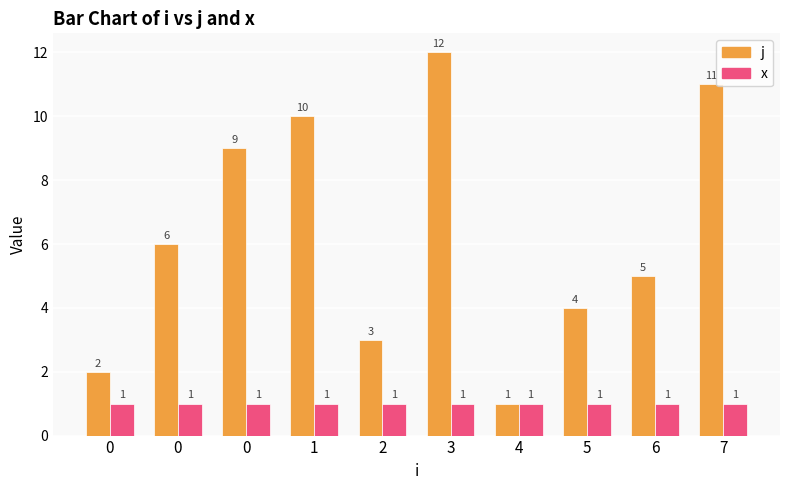

How many values in the j series are below 6?

5